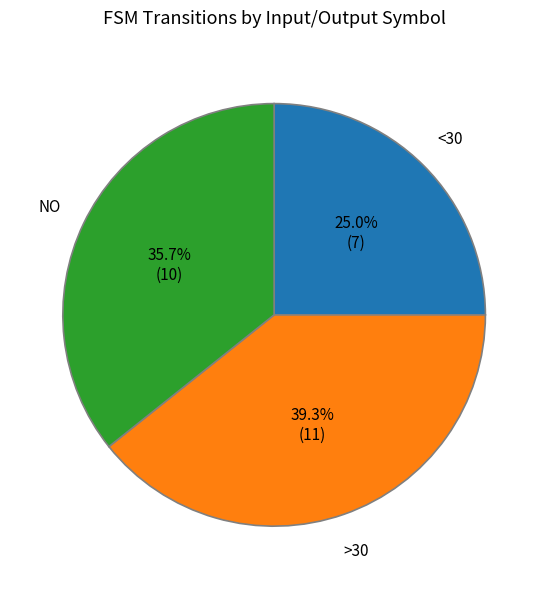

What is the smallest slice in the pie chart?

<30